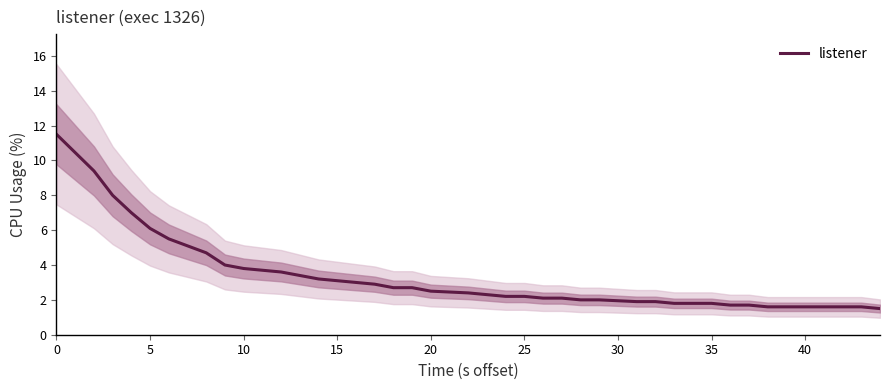

True or false: the data has more than 2 interior local peaks.

False